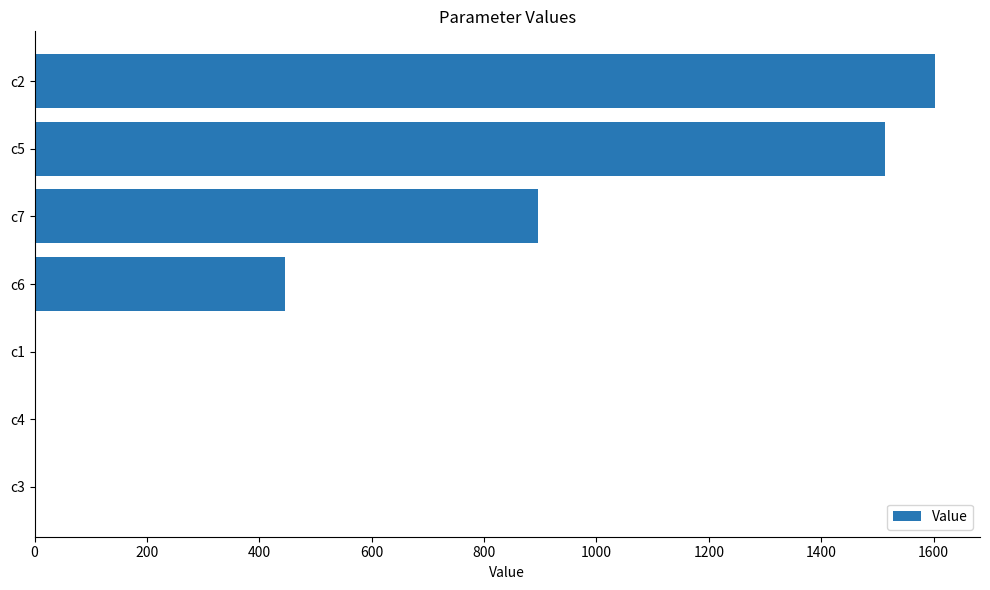

At which label is the value closest to 801?

c7